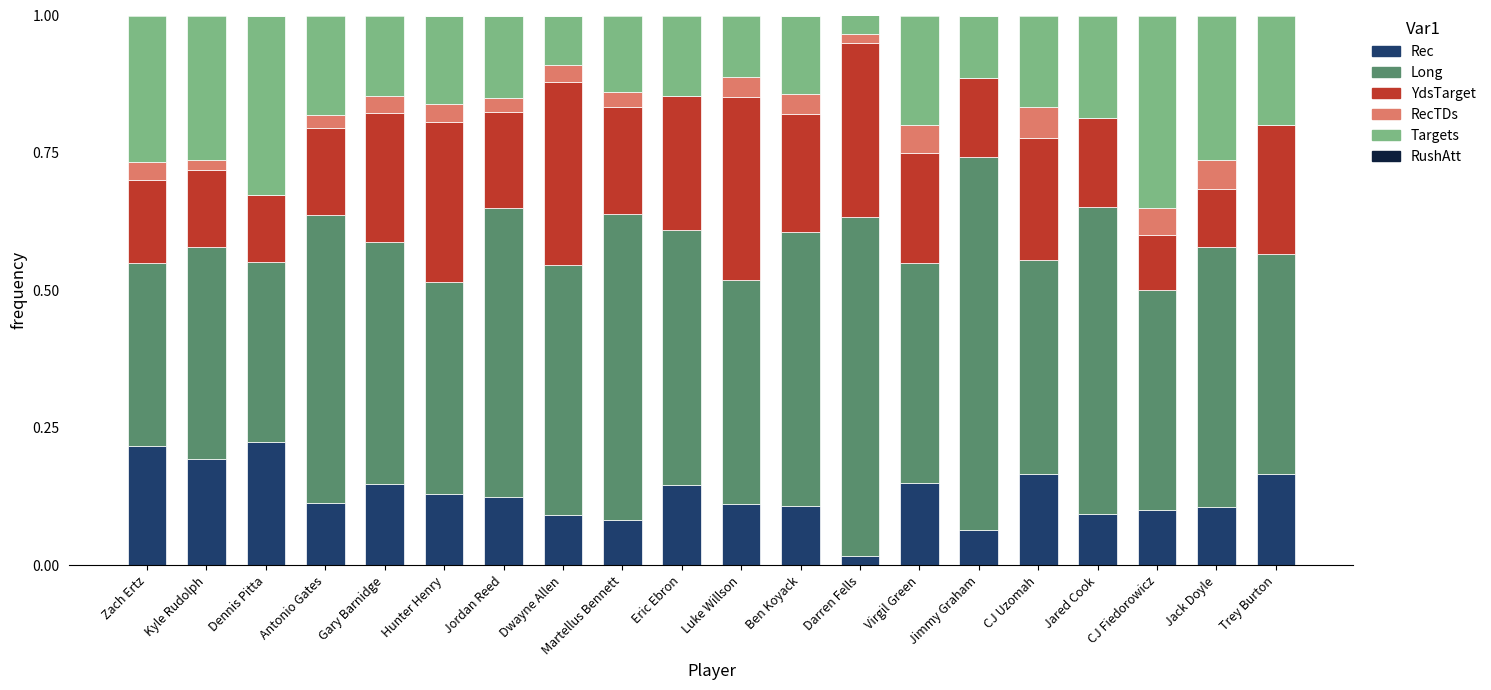

The Rec series shows 0.3 at Trey Burton. True or false?

False